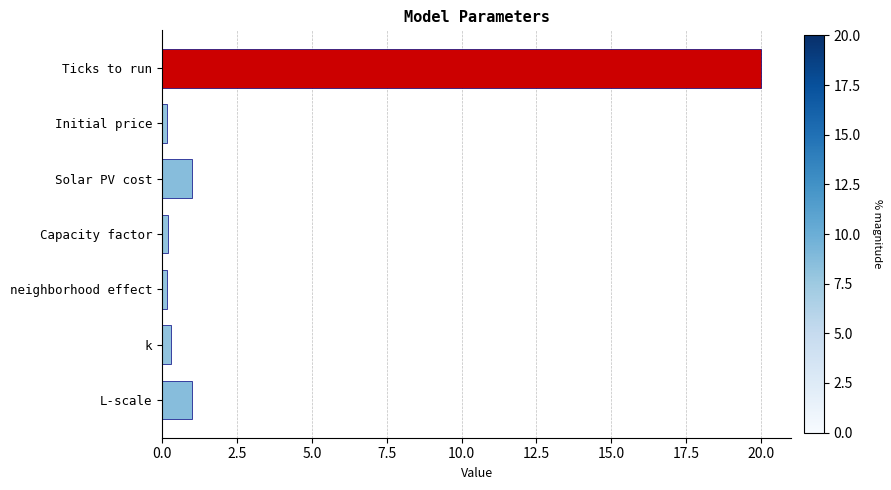

Which has a higher value, Ticks to run or neighborhood effect?

Ticks to run